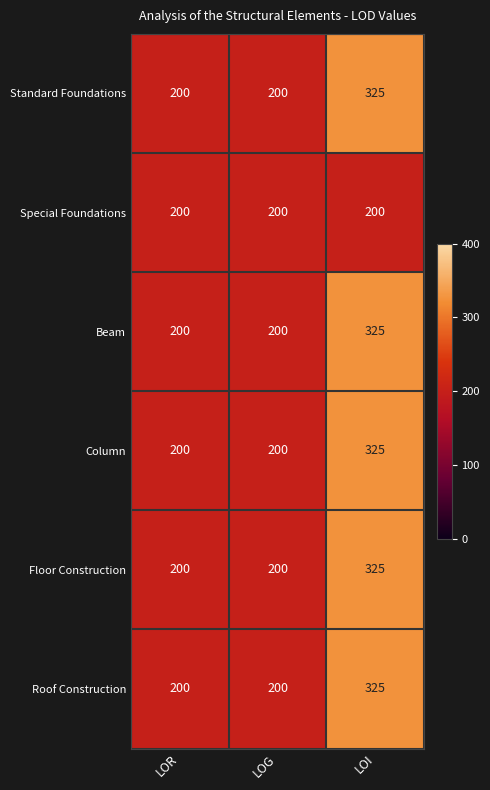

At which category is the sum across all series the highest?

LOI